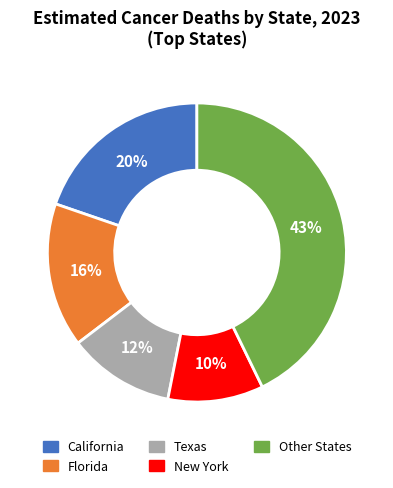

Is there any slice that represents more than half of the pie?

No